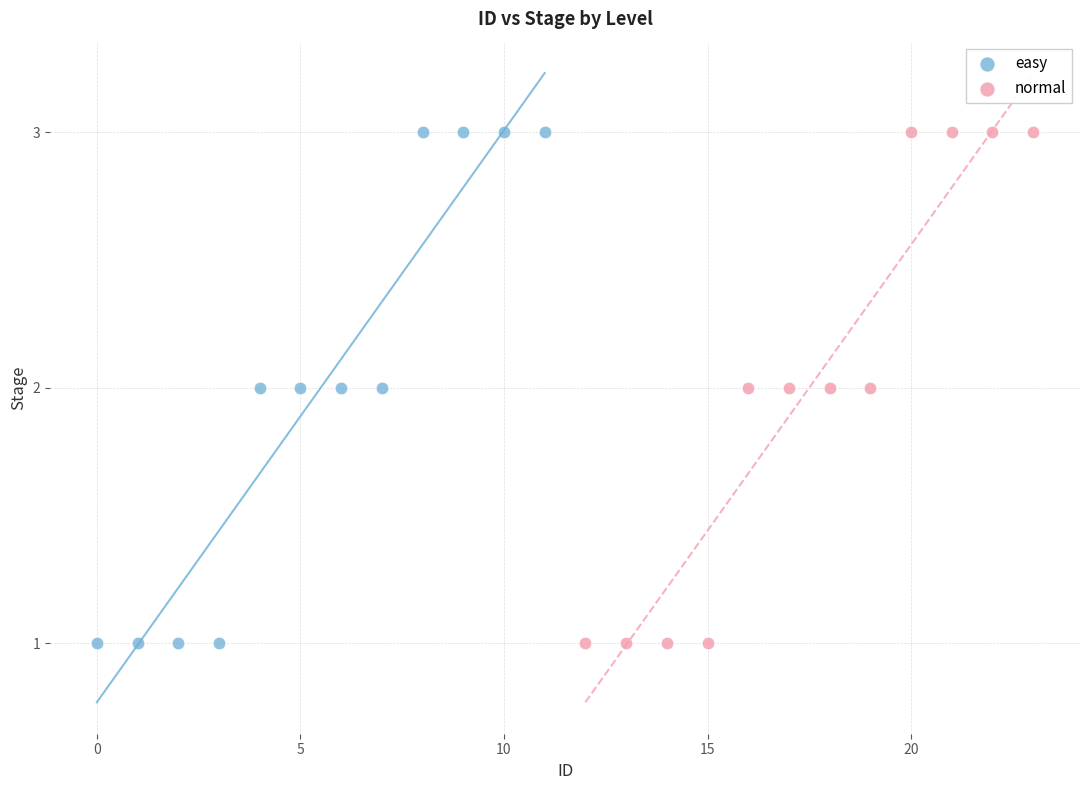

What are all the series names shown in the legend?

easy, normal